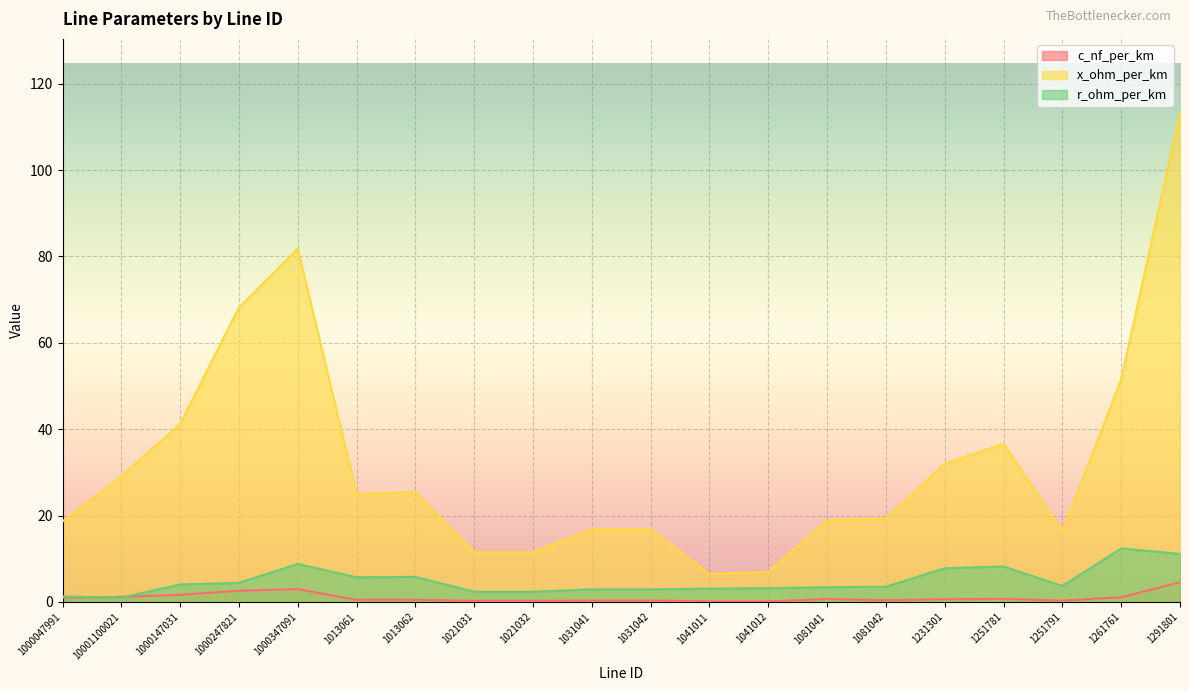

What value does the x_ohm_per_km series have at 1013061?

25.0